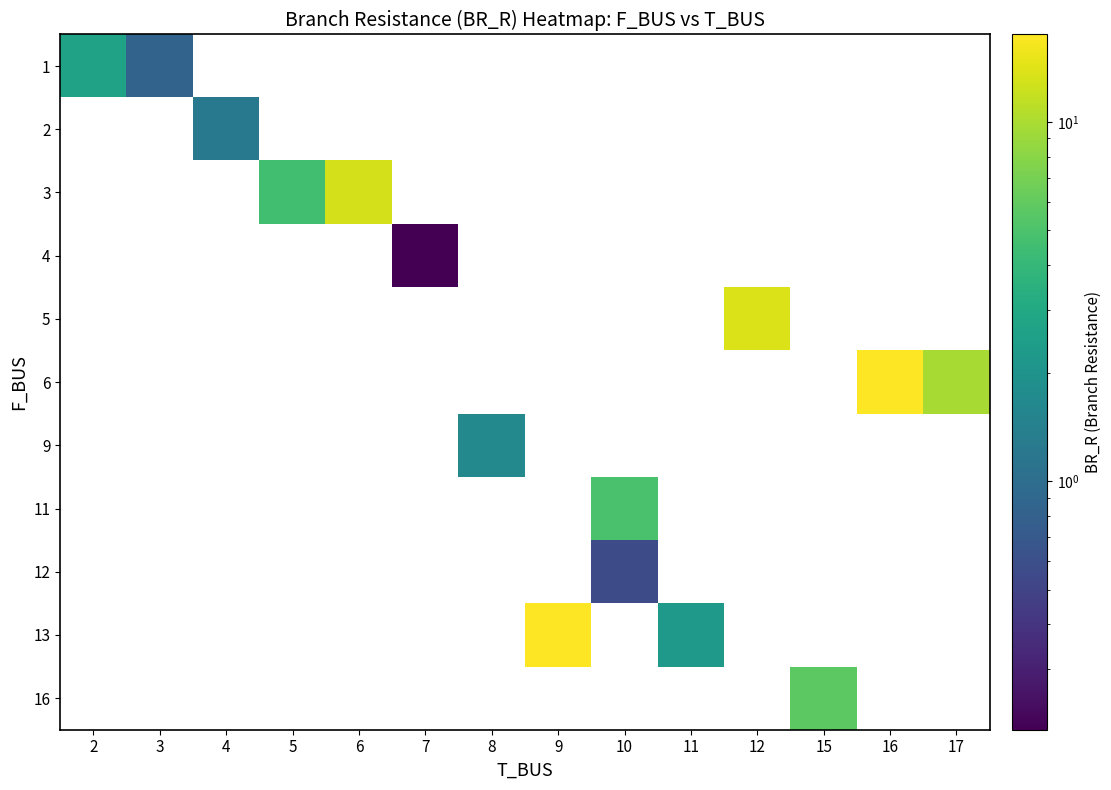

Is it true that 6 equals 9.7 at 17?

True